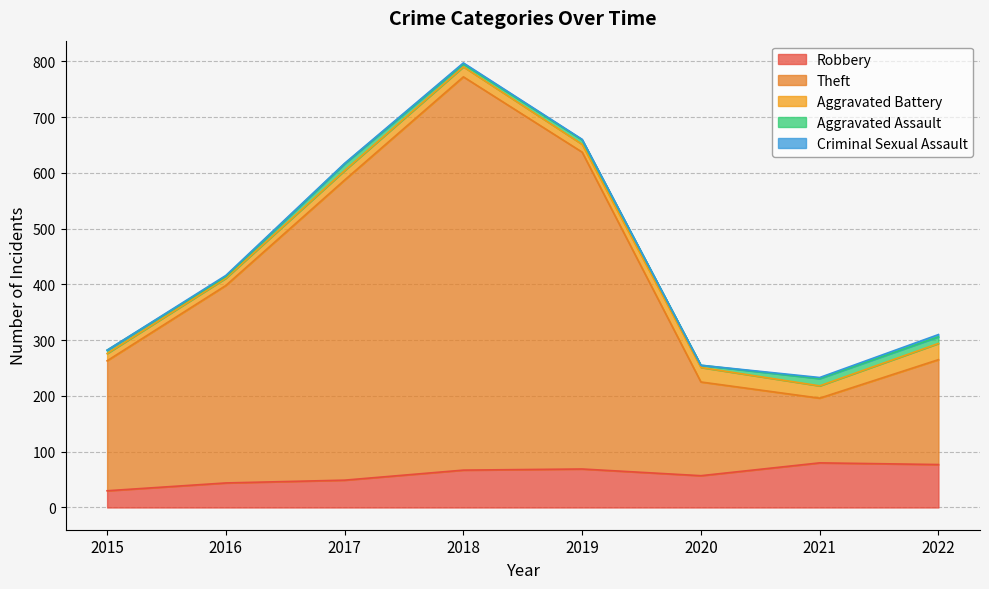

True or false: Robbery and Aggravated Assault intersect in this chart.

False